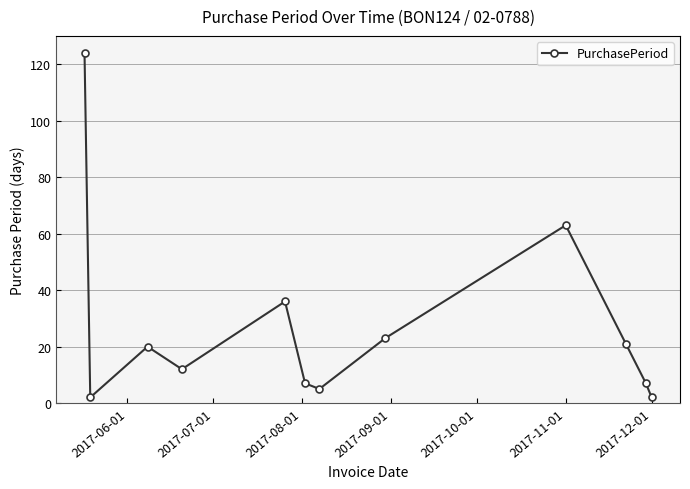

How many interior local peaks (higher than both neighbors) does the data have?

3